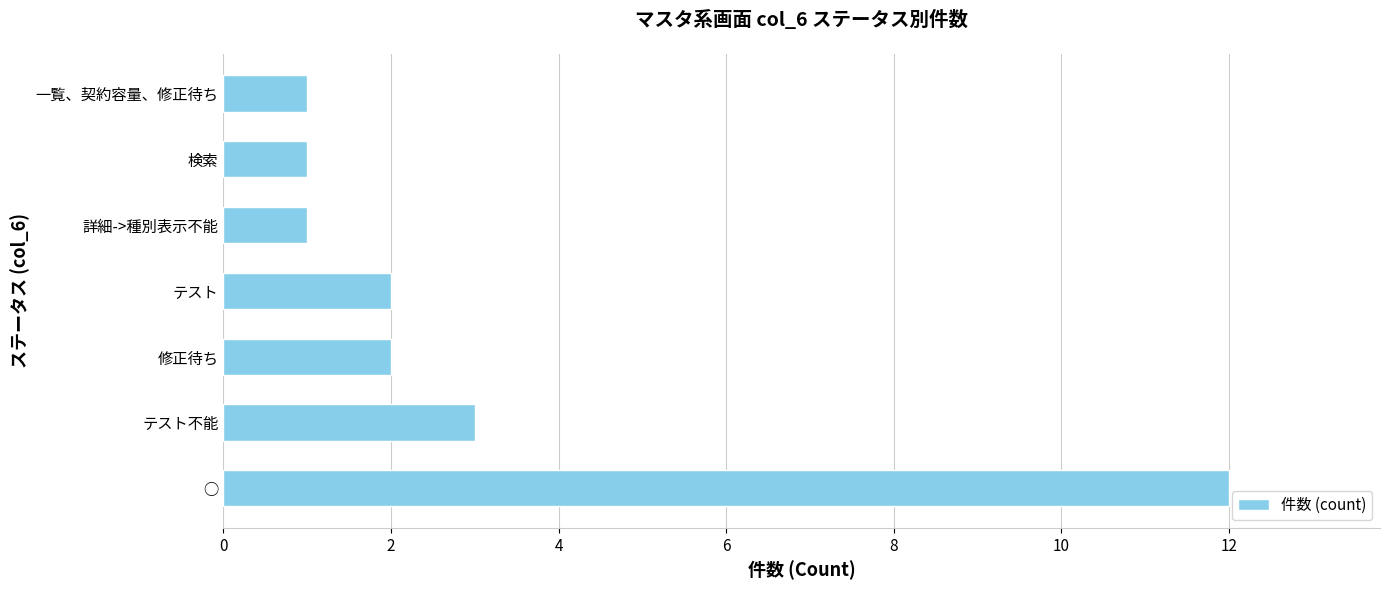

Count the number of data series in this chart.

1